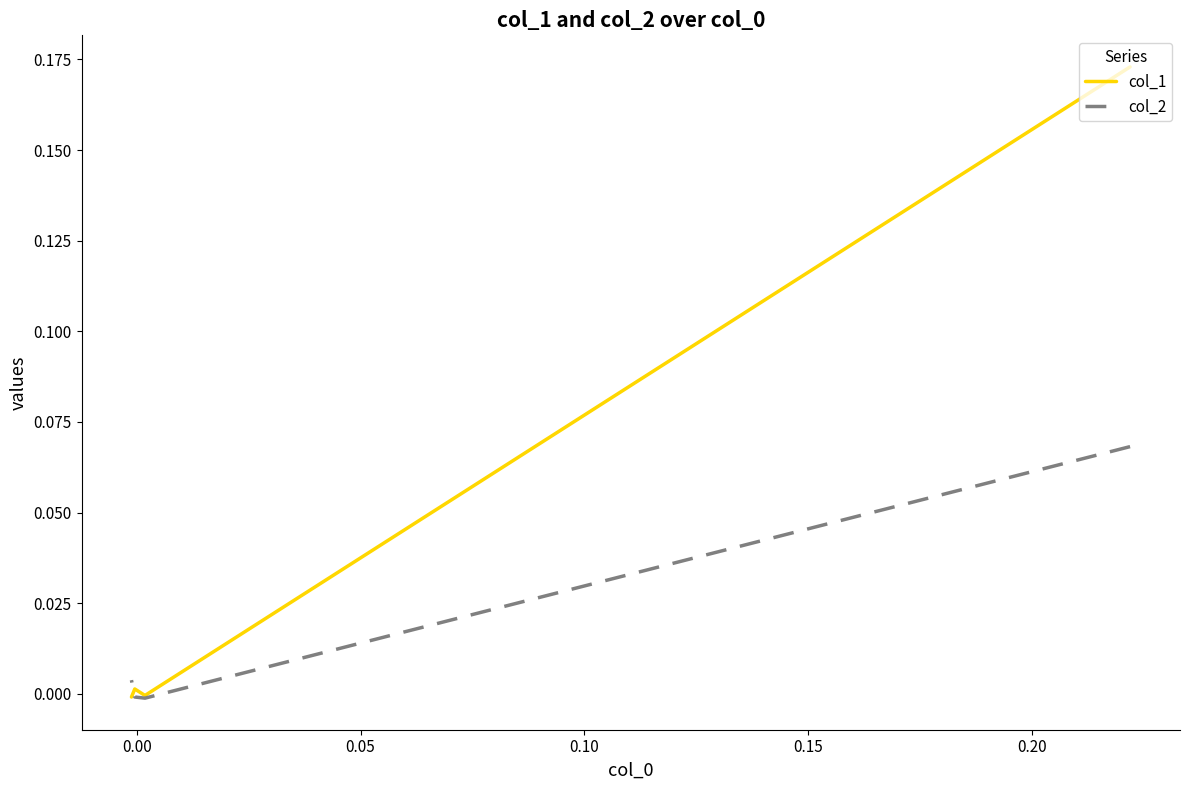

Is it true that col_2 equals -0.0 at 0.00?

True